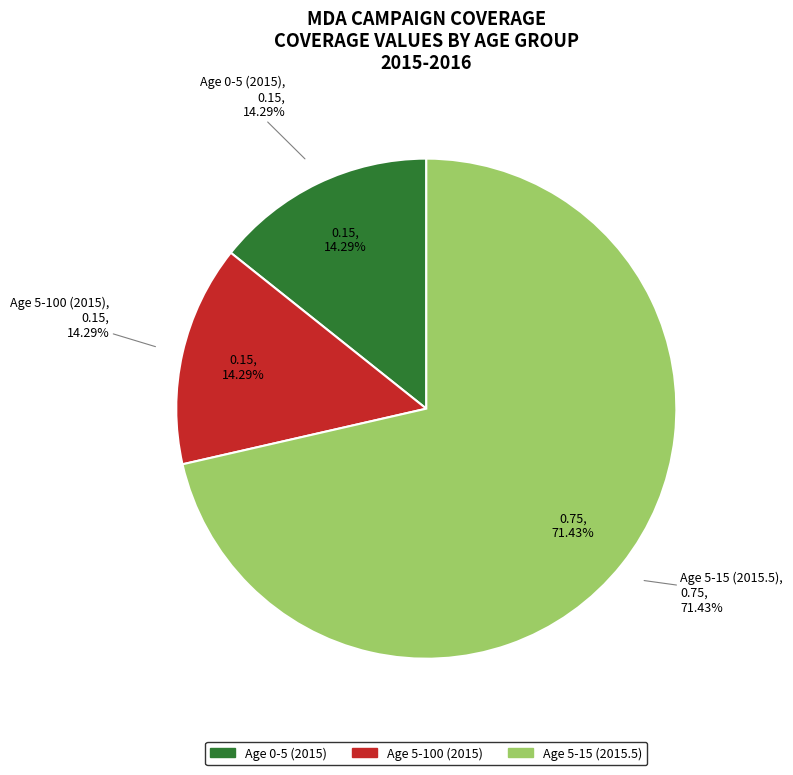

What portion of the pie excludes Age 0-5 (2015)?

85.7%